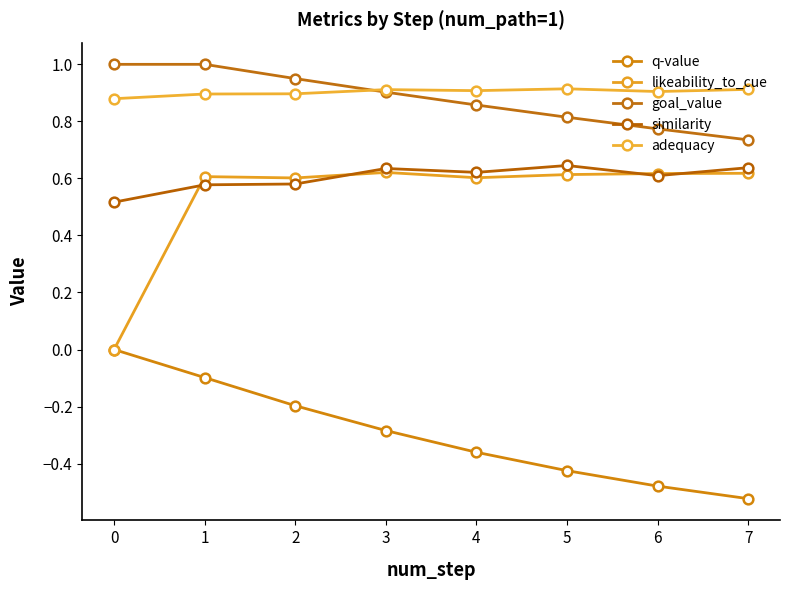

Which series has the largest total across all categories?

adequacy